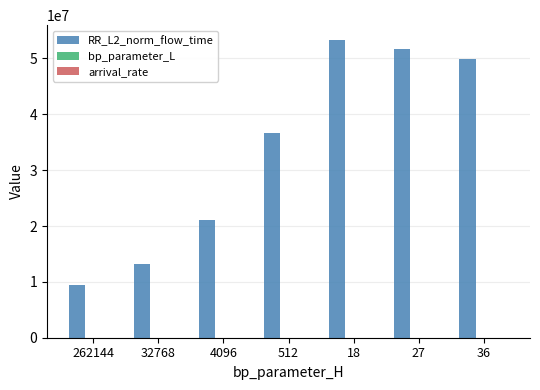

At which category does the chart reach its peak across all series?

18